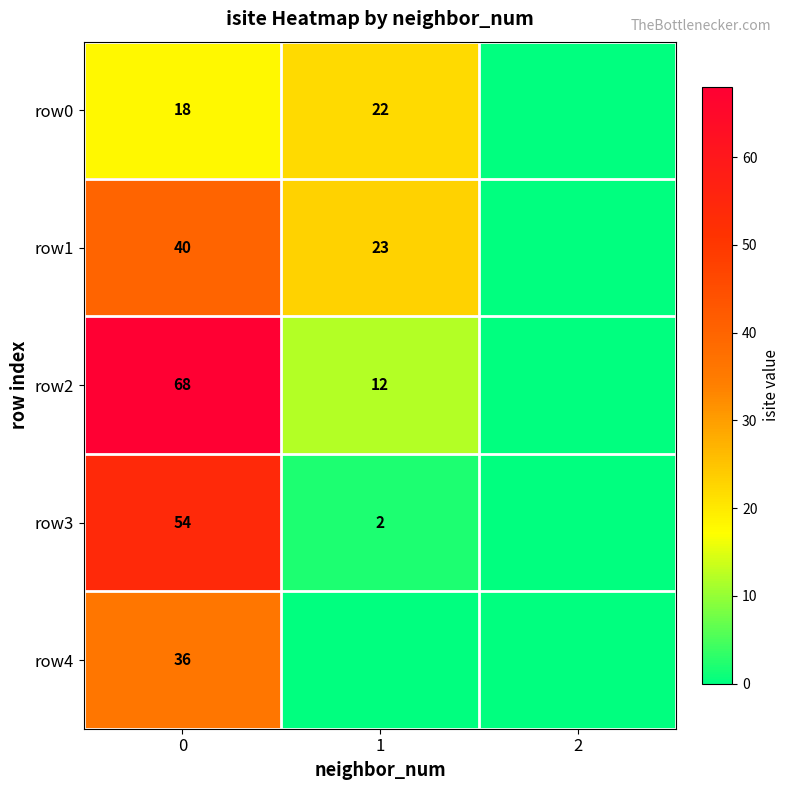

At 0, list the series in order from largest to smallest.

row2, row3, row1, row4, row0